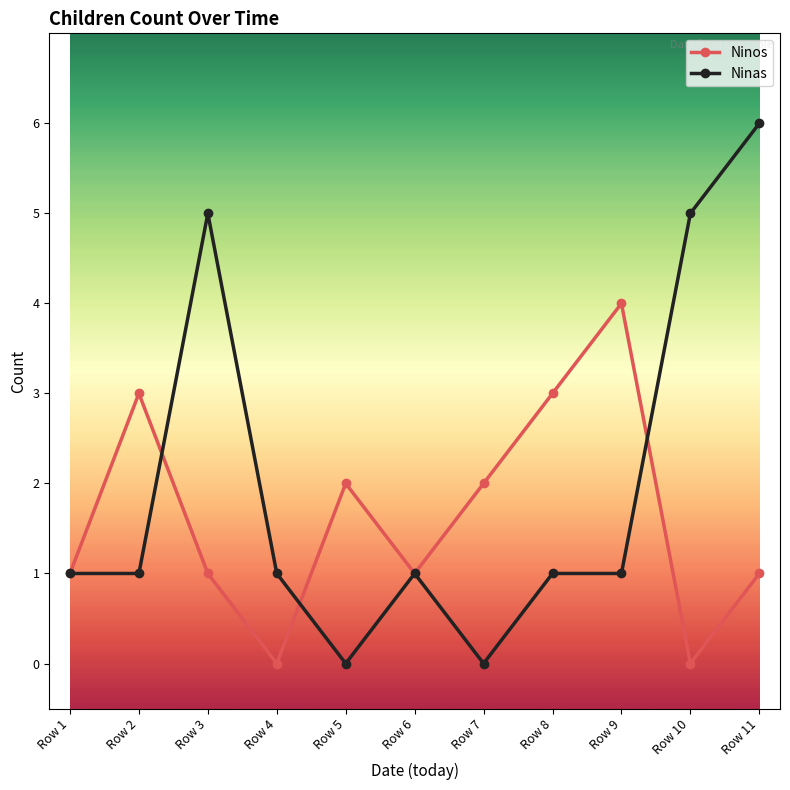

Which series has the largest range (max minus min)?

Ninas